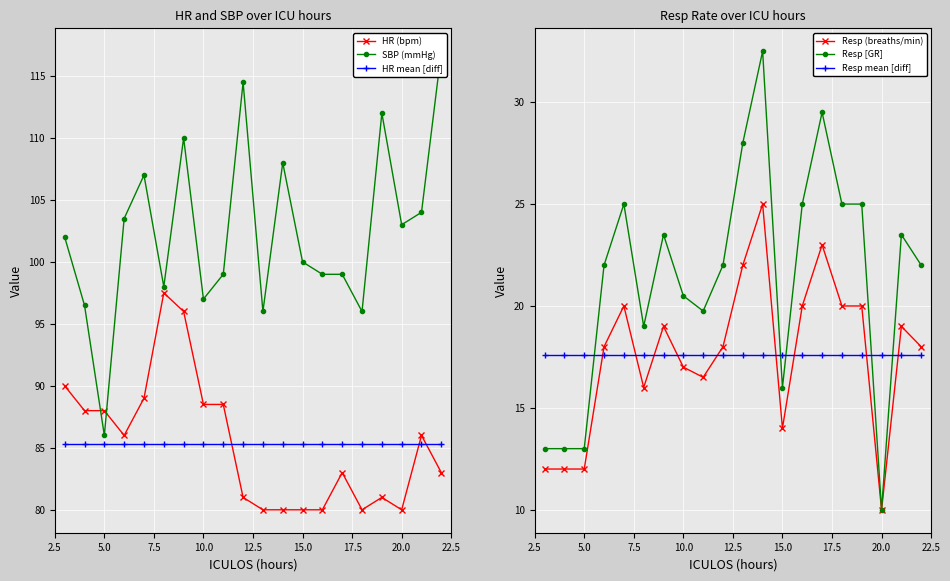

At how many categories does at least one series exceed 91?

19